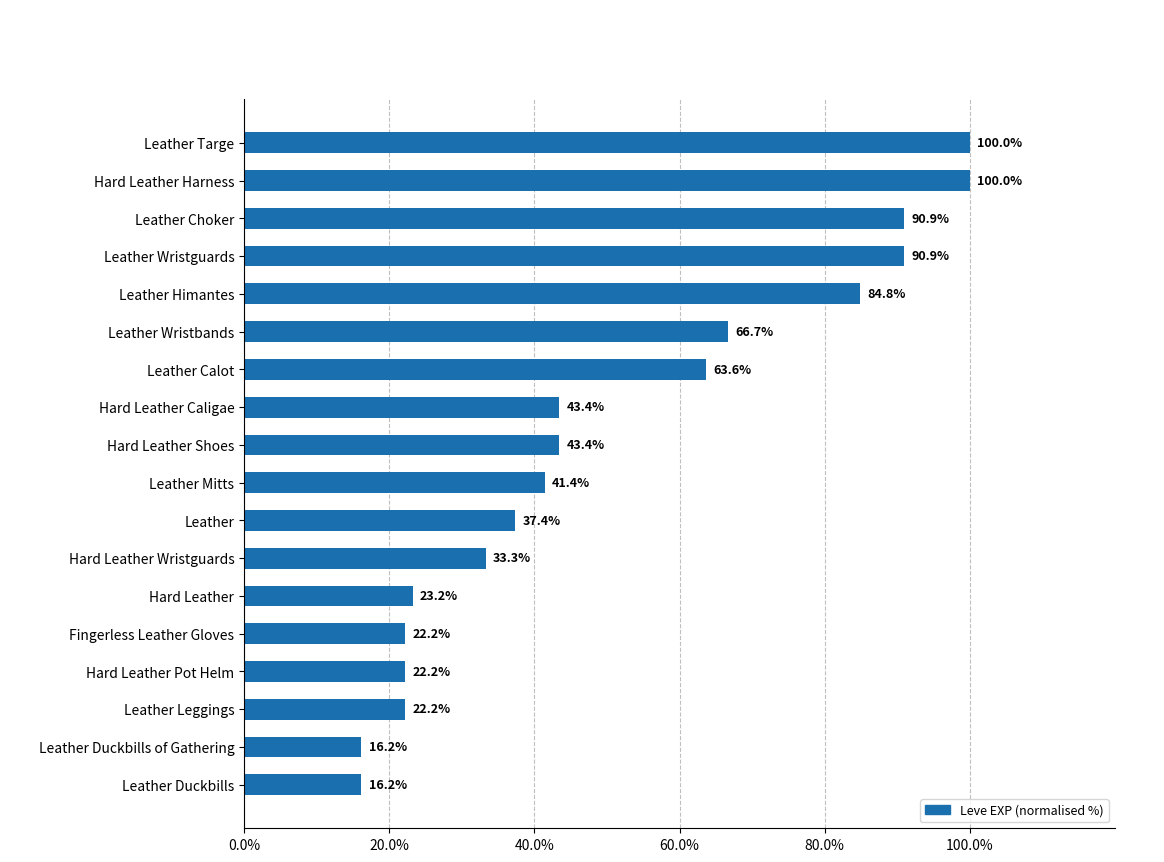

Approximately how many times larger is the value at Hard Leather Caligae compared to Leather Himantes?

0.5